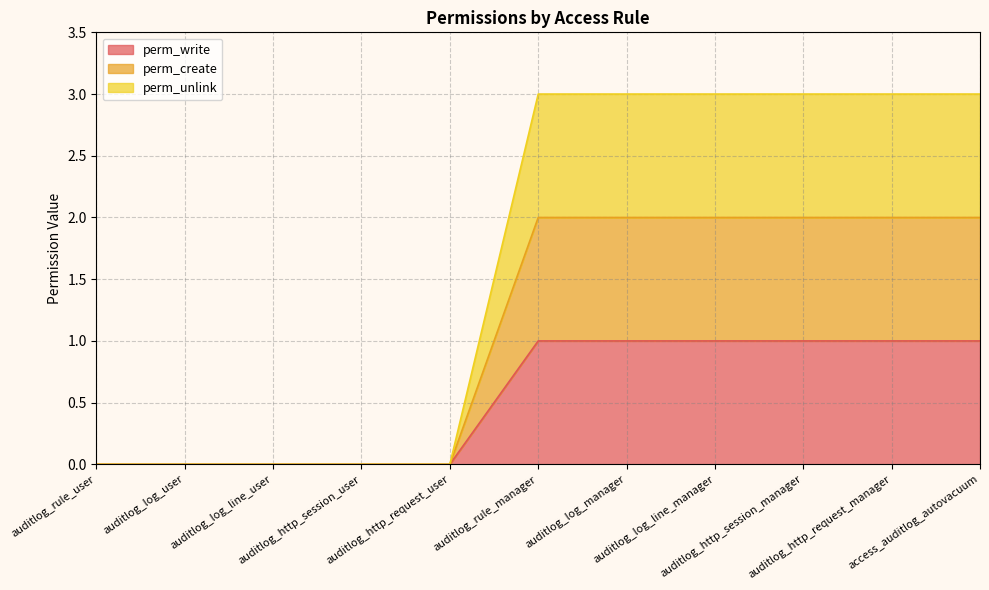

How many lines are shown in the chart?

3